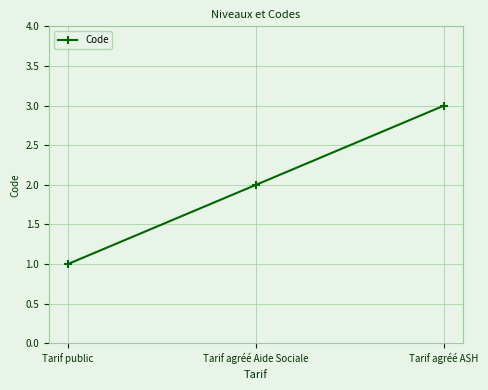

At which label is the value closest to 2?

Tarif agréé Aide Sociale